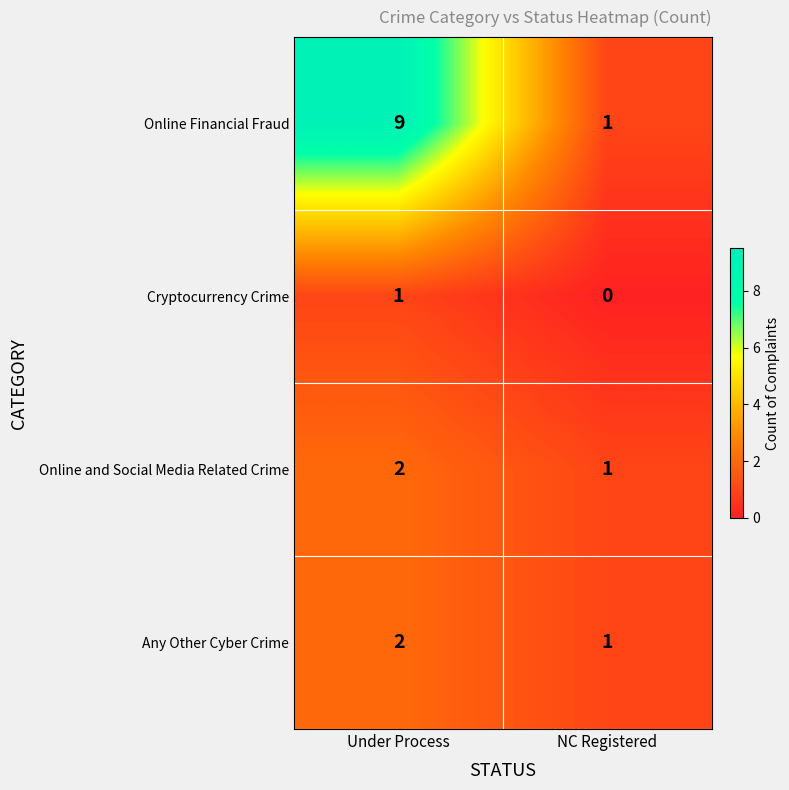

True or false: Online Financial Fraud has a value of 6 at Under Process.

False